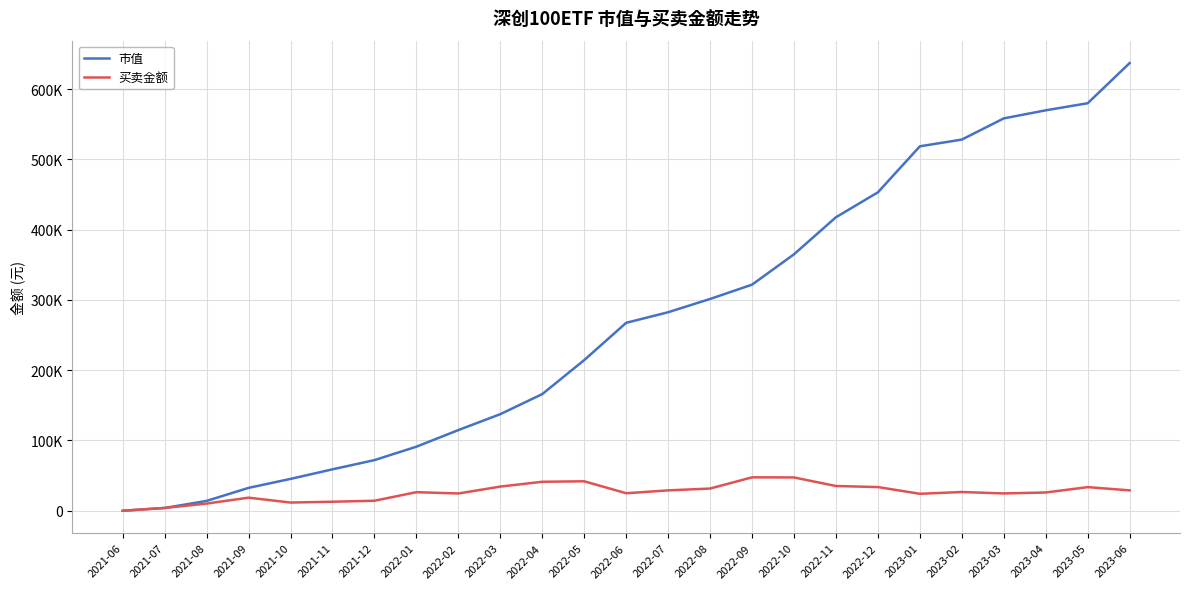

At how many categories does at least one series exceed 81995?

18